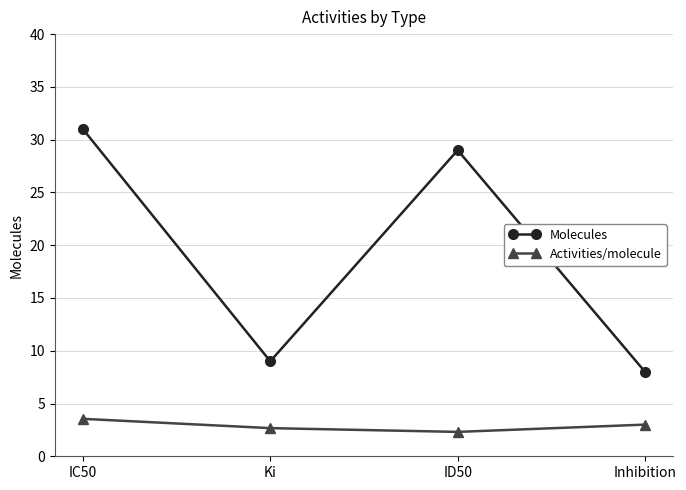

How many data points in Molecules are less than 29?

2